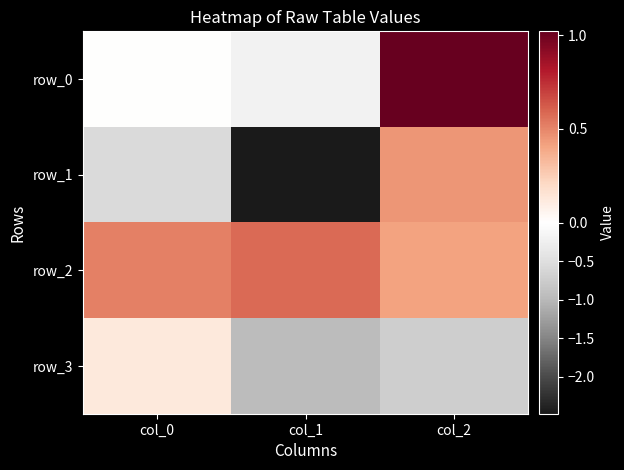

What is the difference between the row_2 values at col_0 and col_2?

0.1